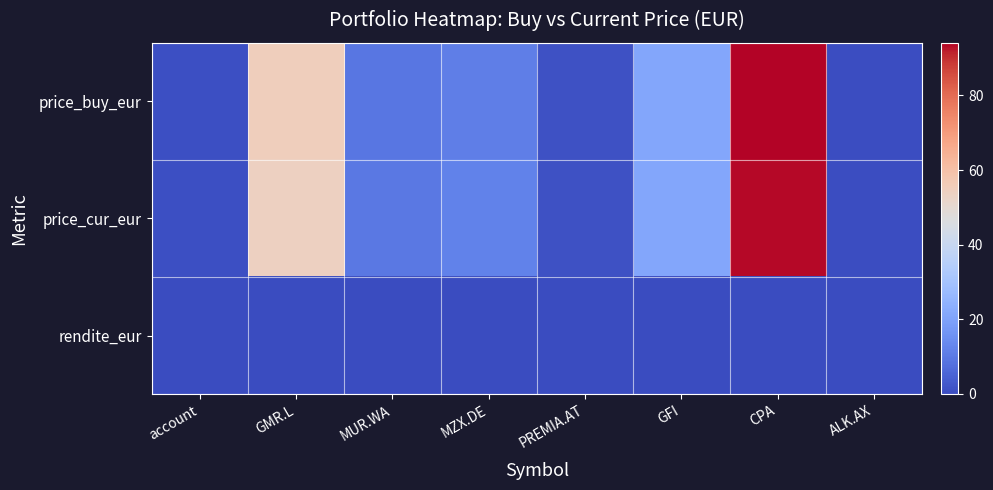

At how many categories does at least one series exceed 72?

1